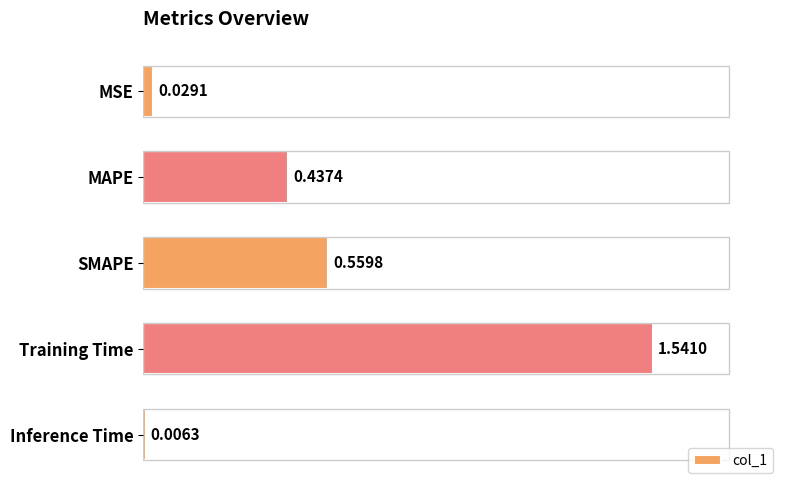

Reading left to right, list all the values displayed in this chart.

0.0	0.4	0.6	1.5	0.0